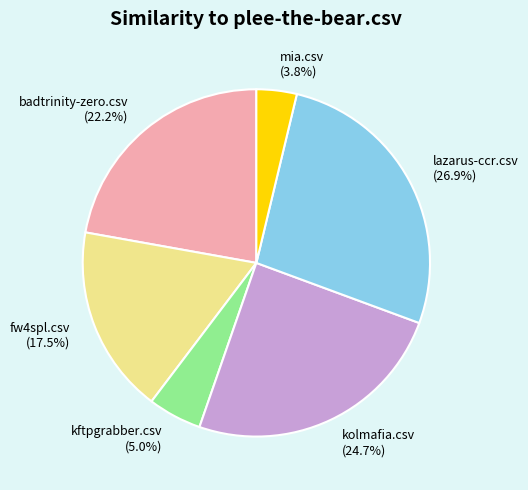

Which has a higher value, mia.csv (3.8%) or kolmafia.csv (24.7%)?

kolmafia.csv (24.7%)